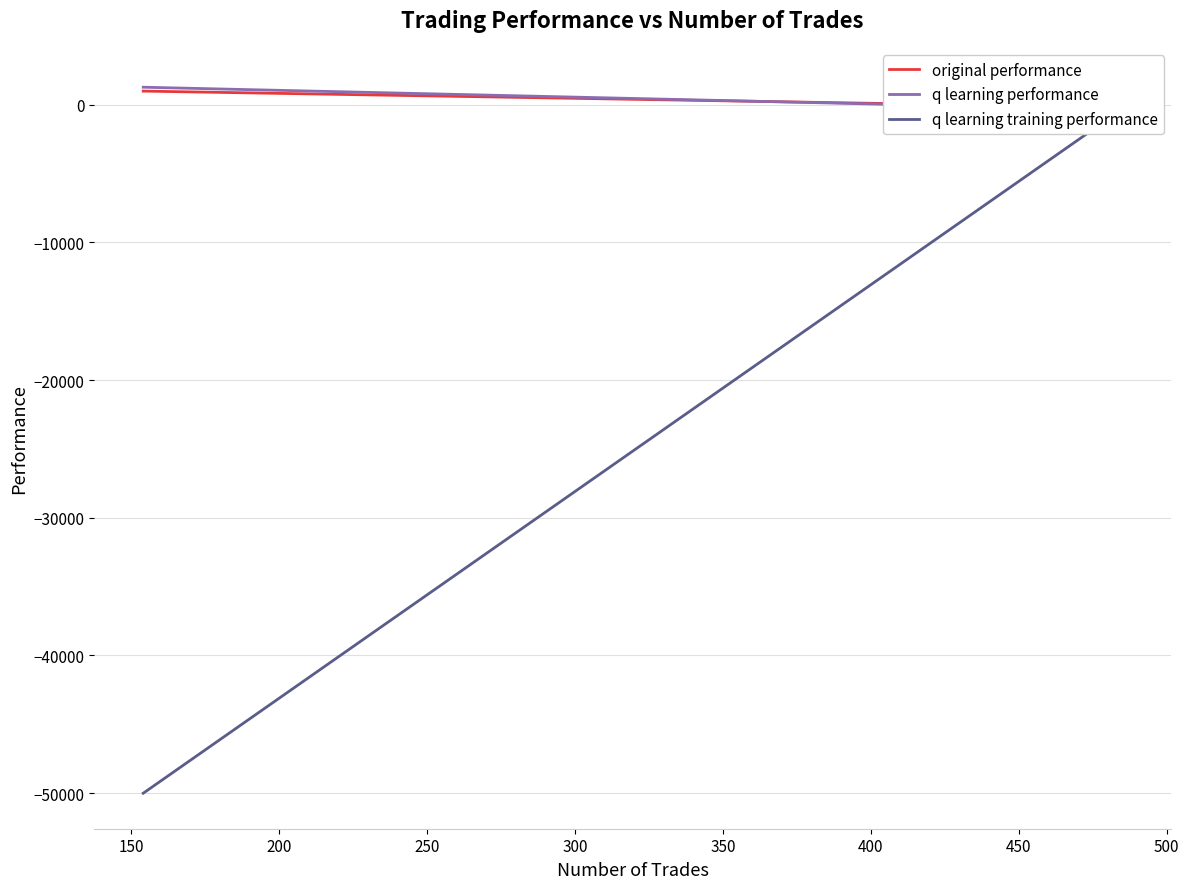

How many values in the q learning performance series are below 1257?

1